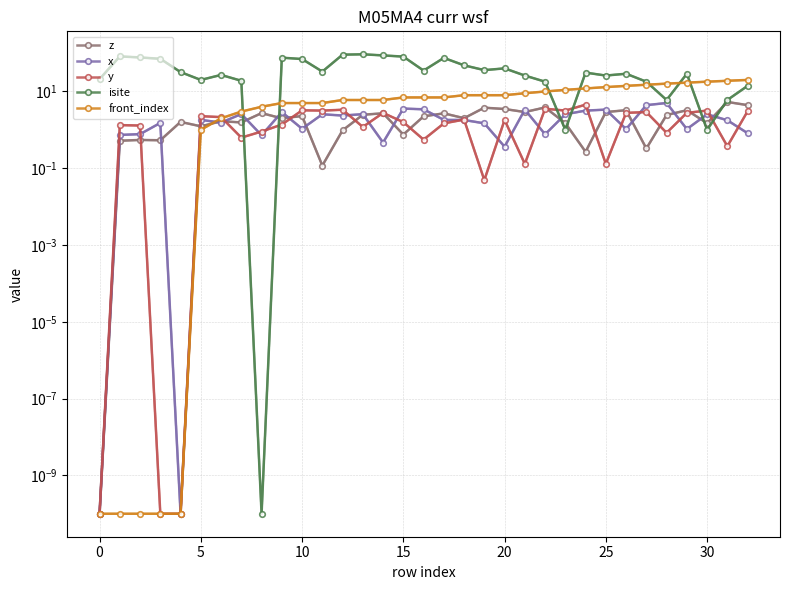

How many data points in front_index are above 7?

18